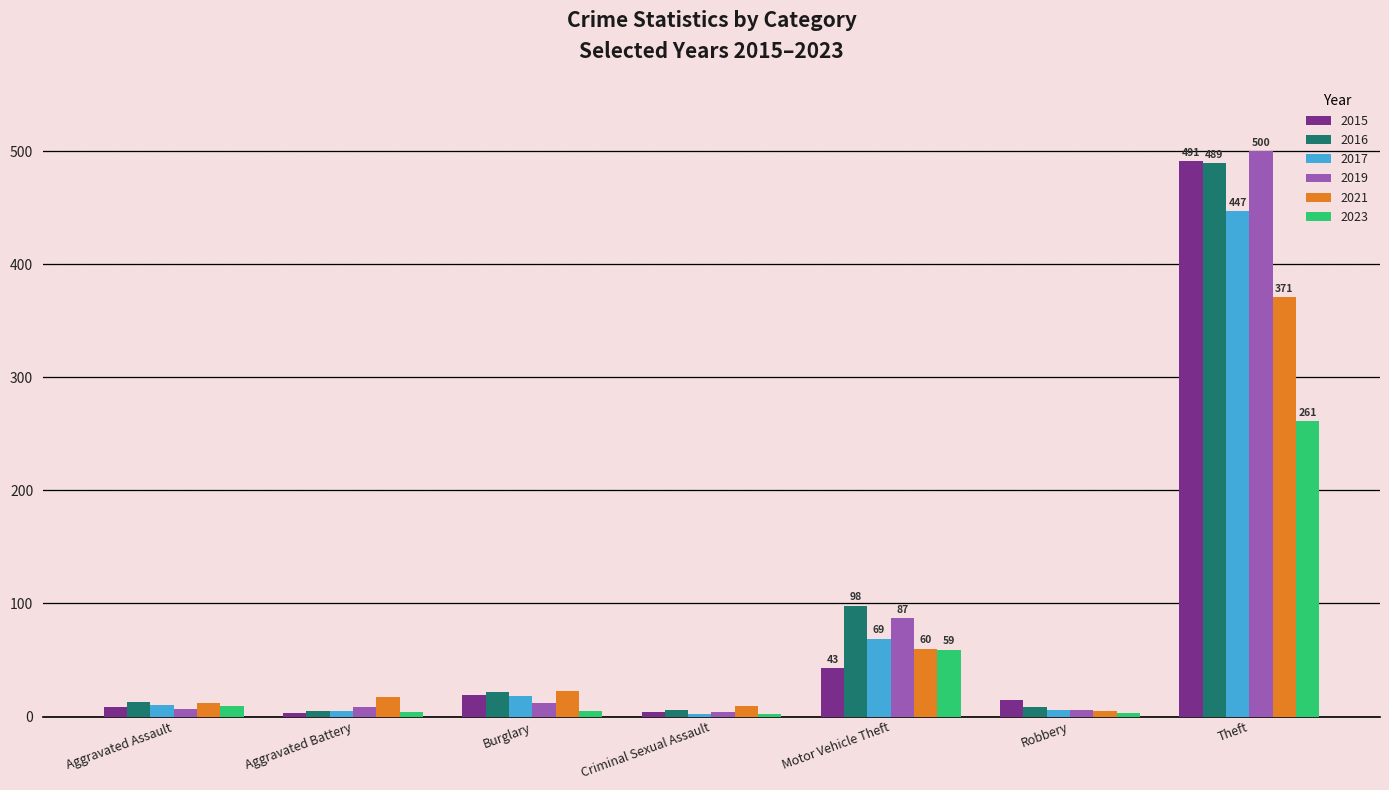

At how many categories does at least one series exceed 227?

1